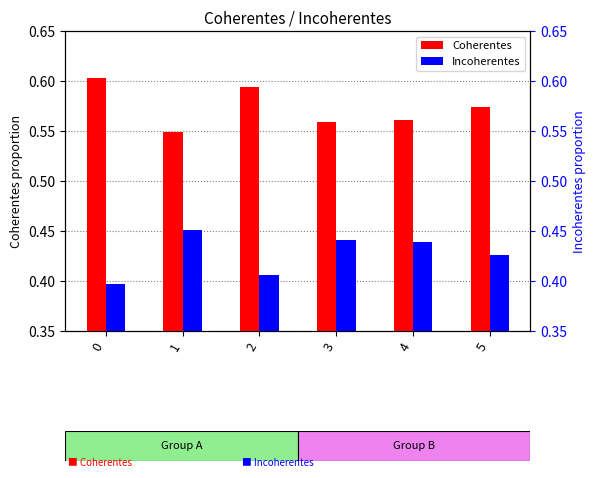

At how many categories does at least one series exceed 0?

6